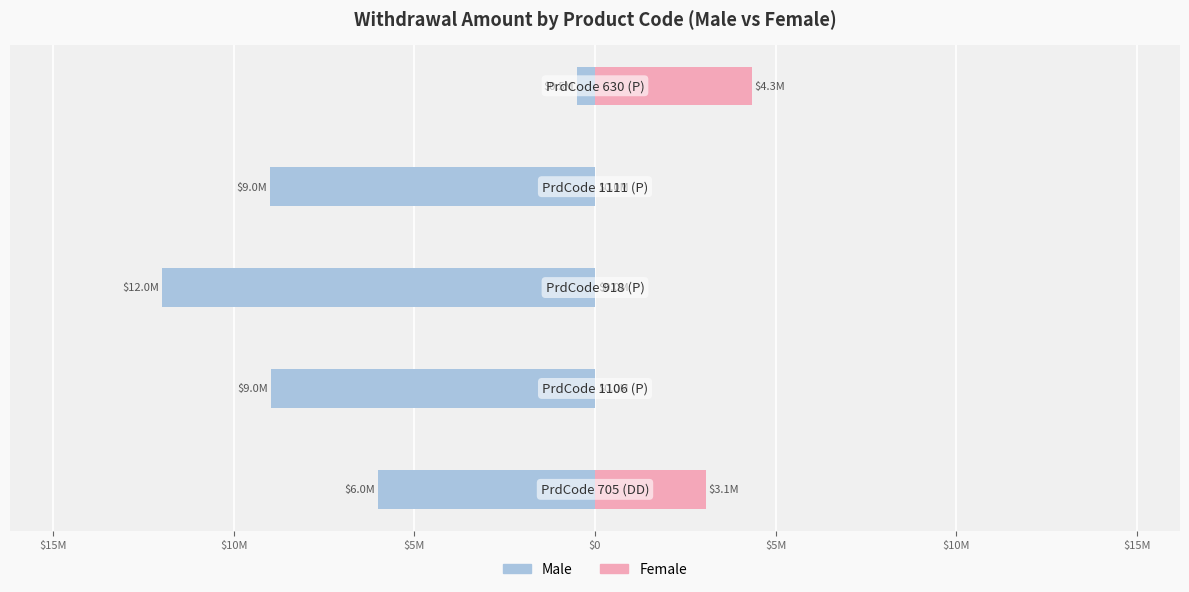

What are all the series names shown in the legend?

Male, Female